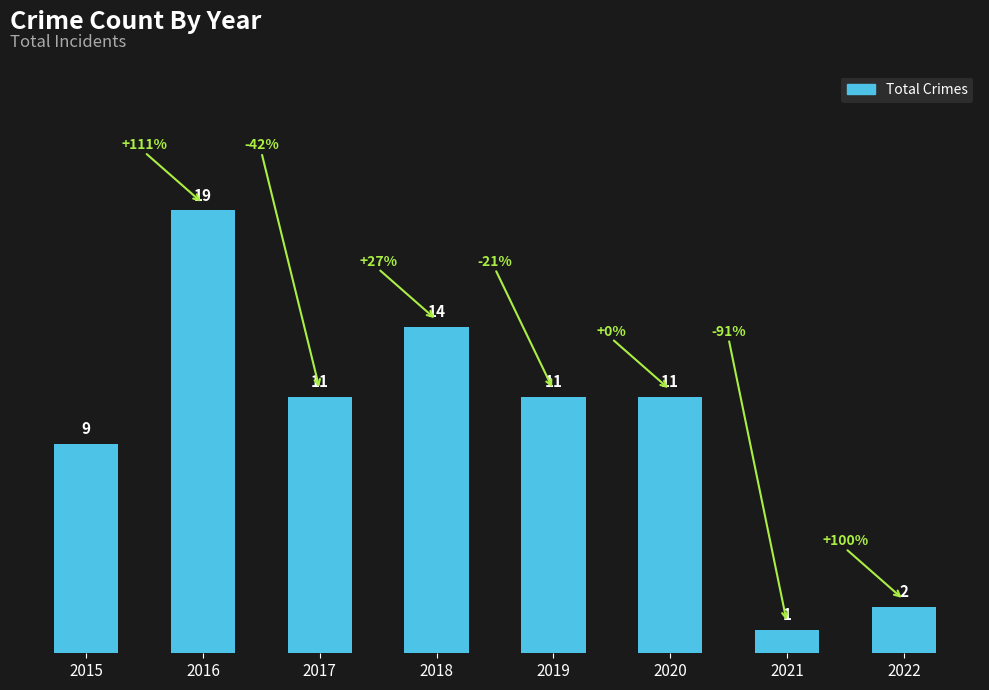

Is it true that the value at 2015 is 9?

True